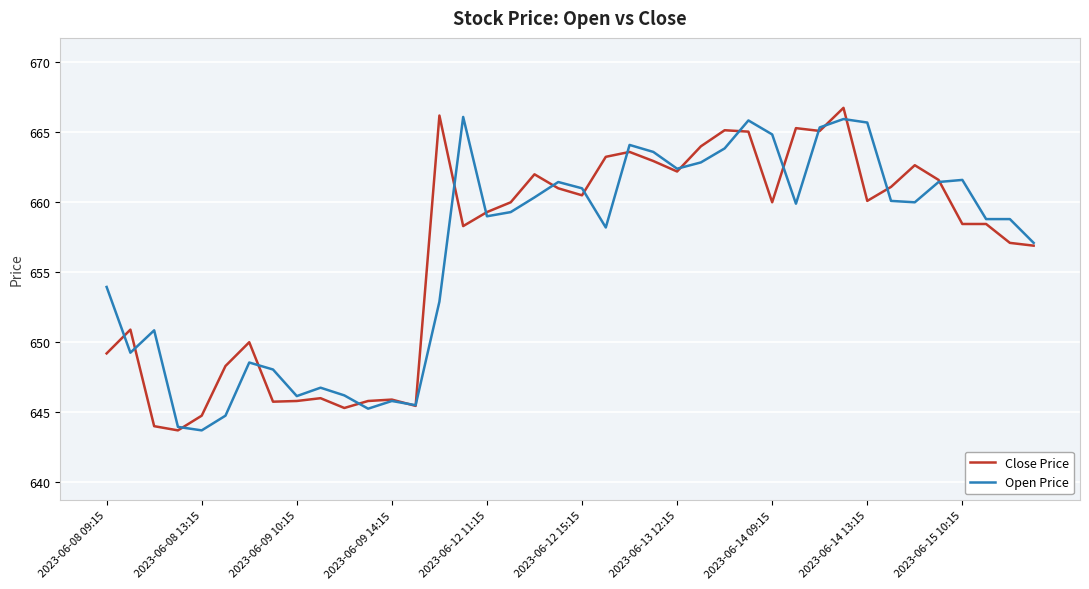

What is the lowest value of the Open Price series?

643.7